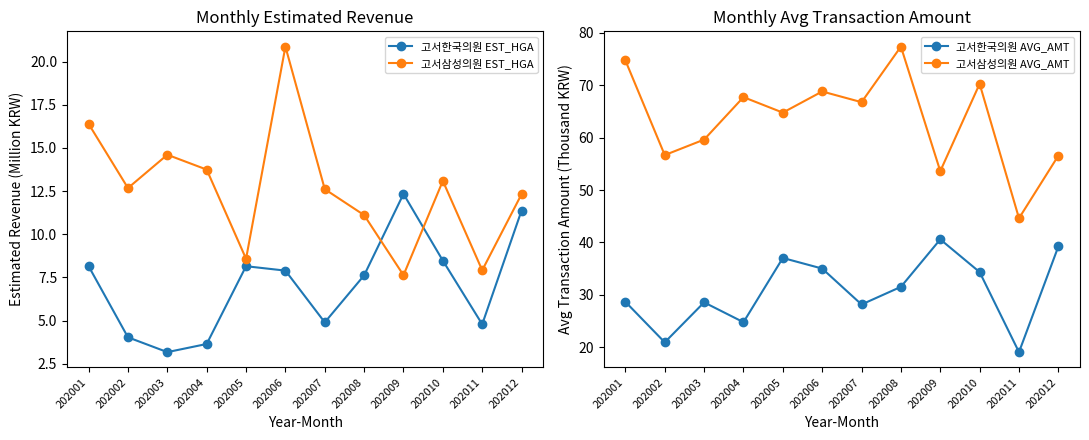

True or false: 고서삼성의원 AVG_AMT has more than 0 points higher than both neighbors.

True